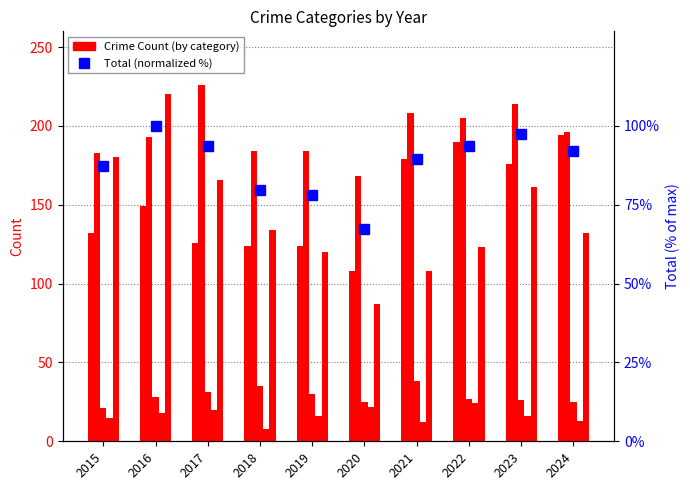

The value of Criminal Sexual Assault at 2018 is 45.9. True or false?

False